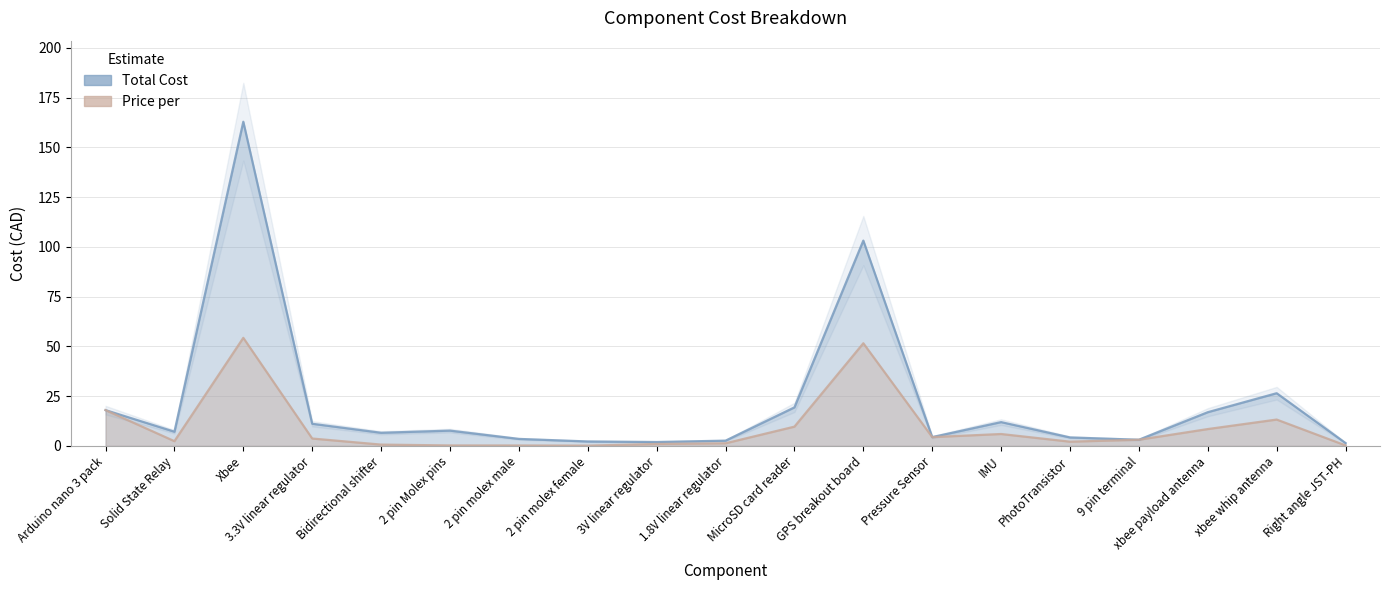

What is the average value of the Total Cost series?

21.8